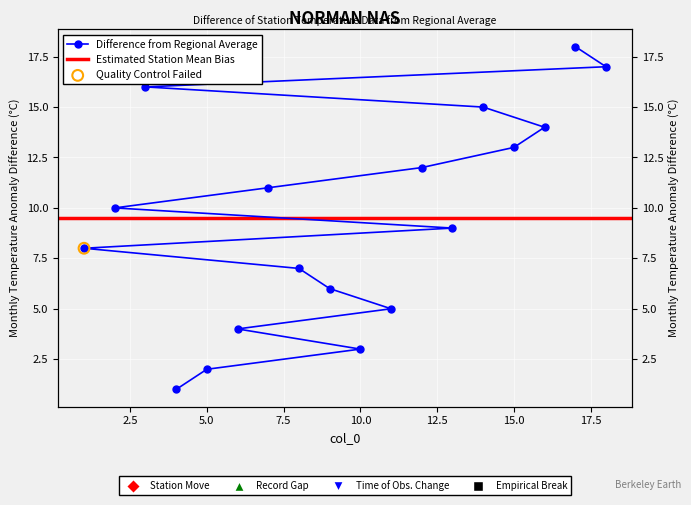

Approximately how many times larger is the value at 13 compared to 5?

4.5